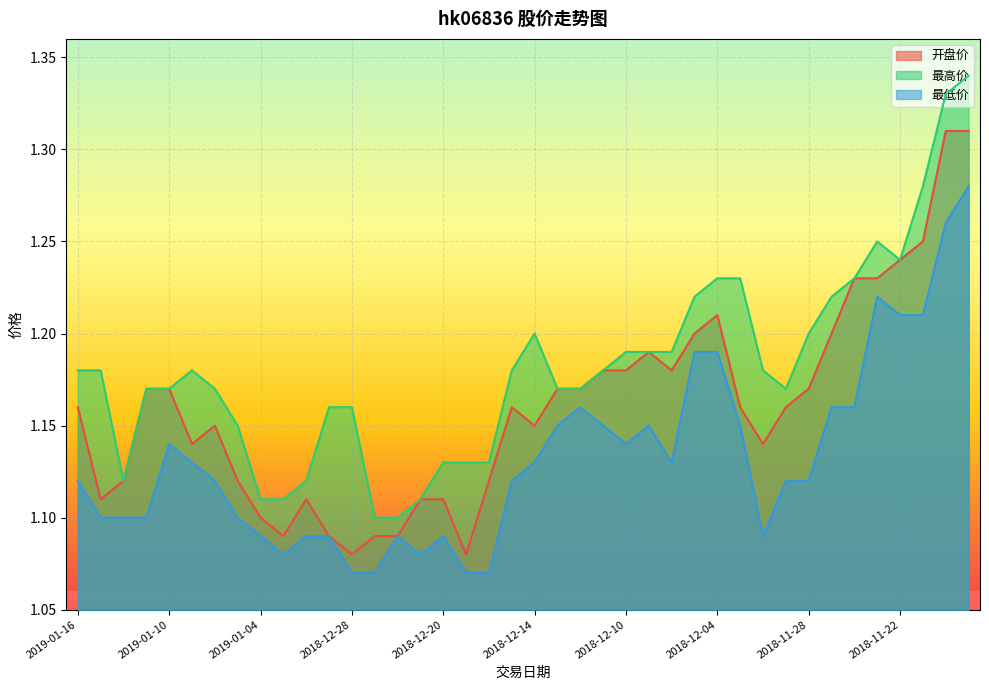

How many lines are shown in the chart?

3